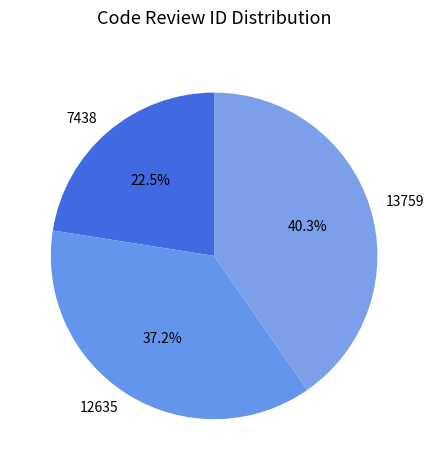

Is it true that 13759 is 40% of the pie?

True